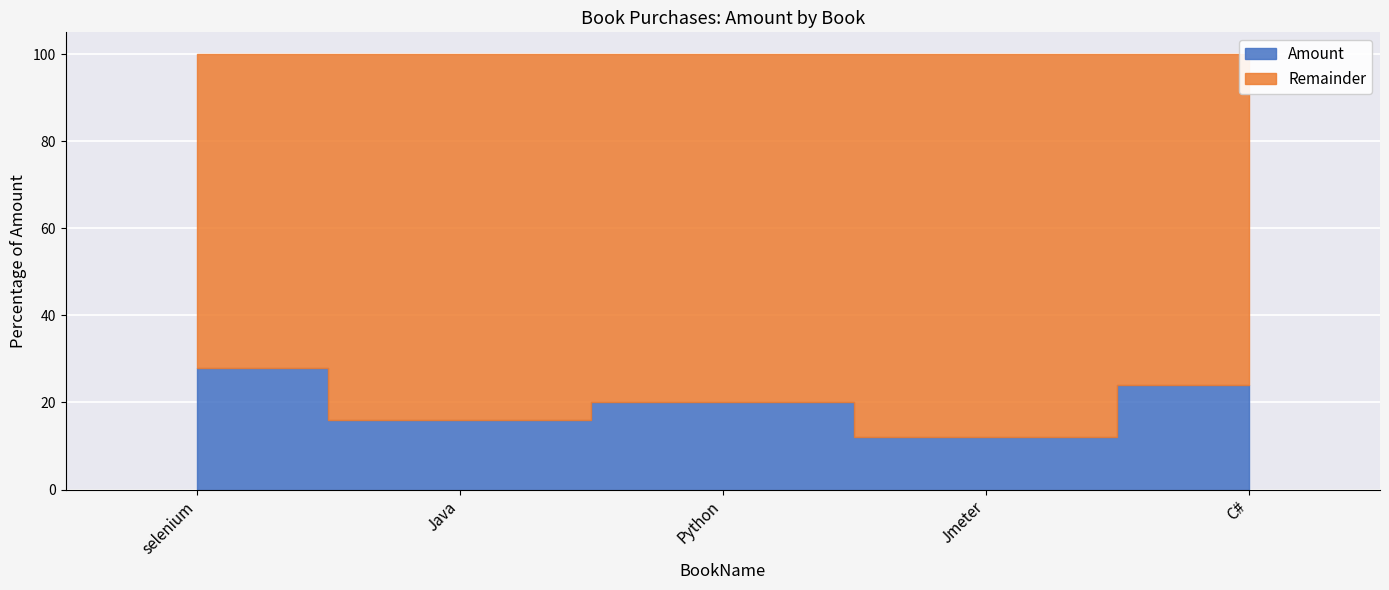

Is it true that the value at Java is 105?

False